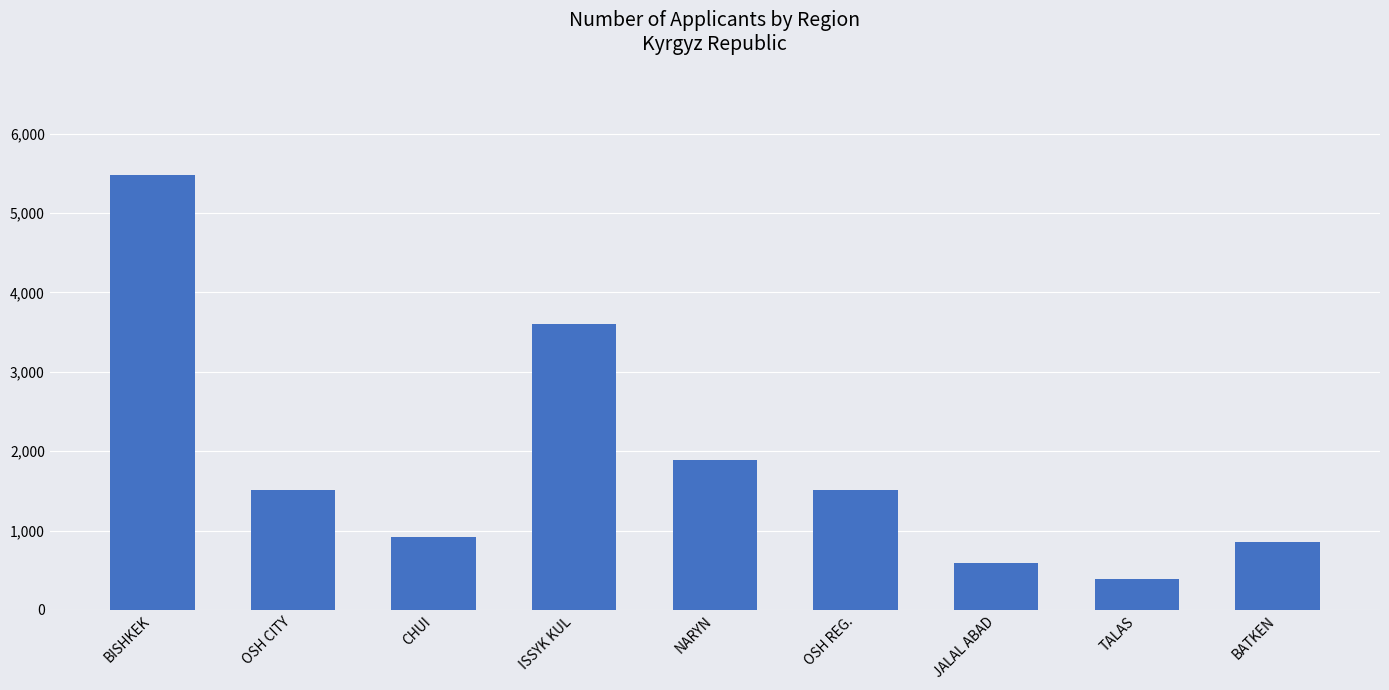

What is the average value?

1862